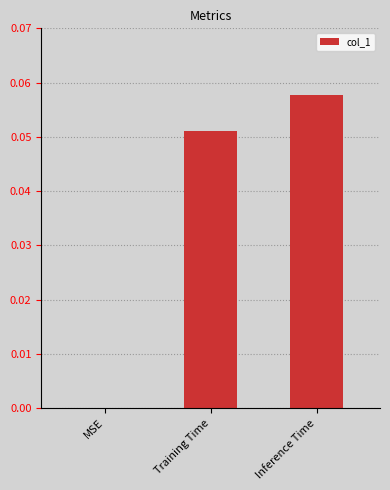

Which has a higher value, Inference Time or Training Time?

Inference Time